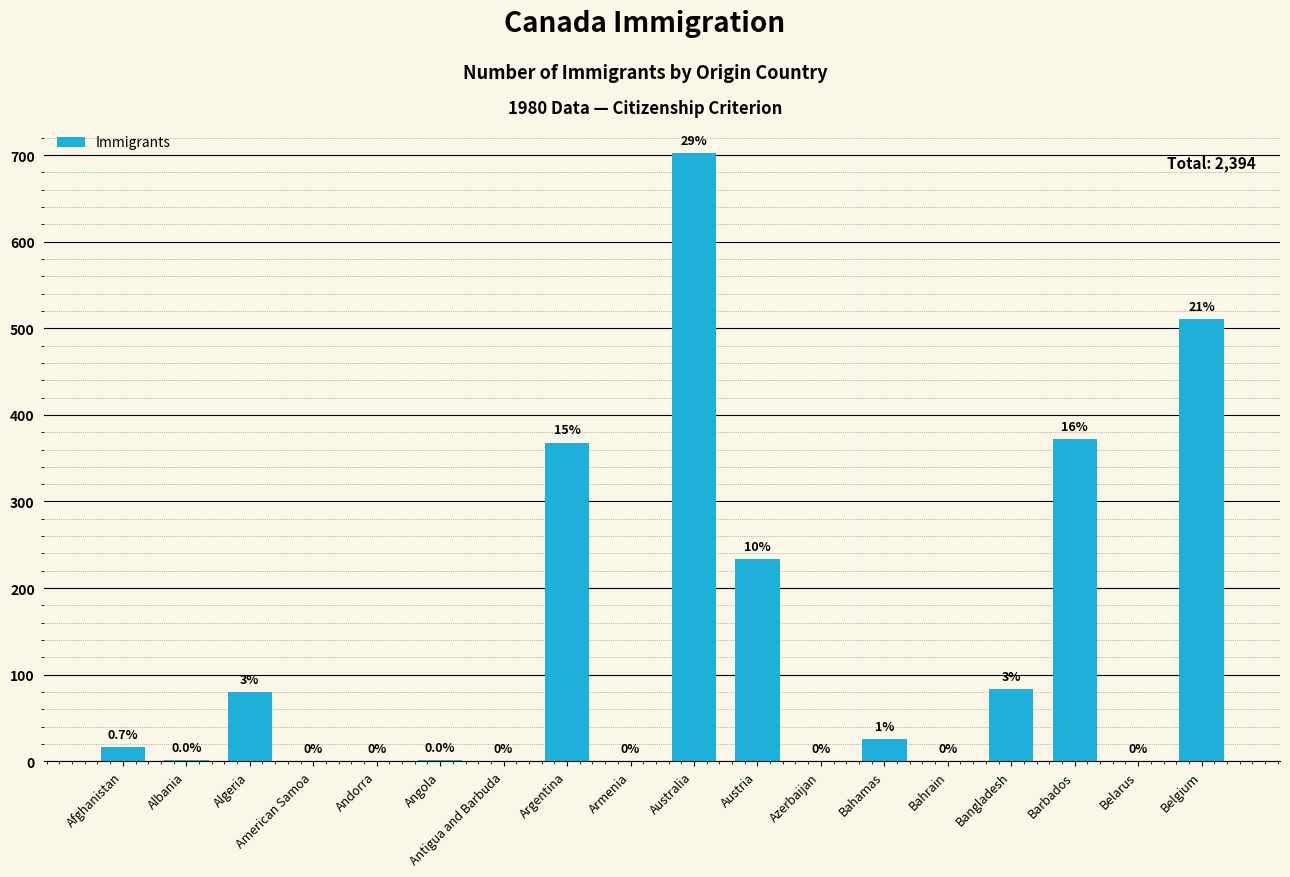

How many data points does each series have?

18